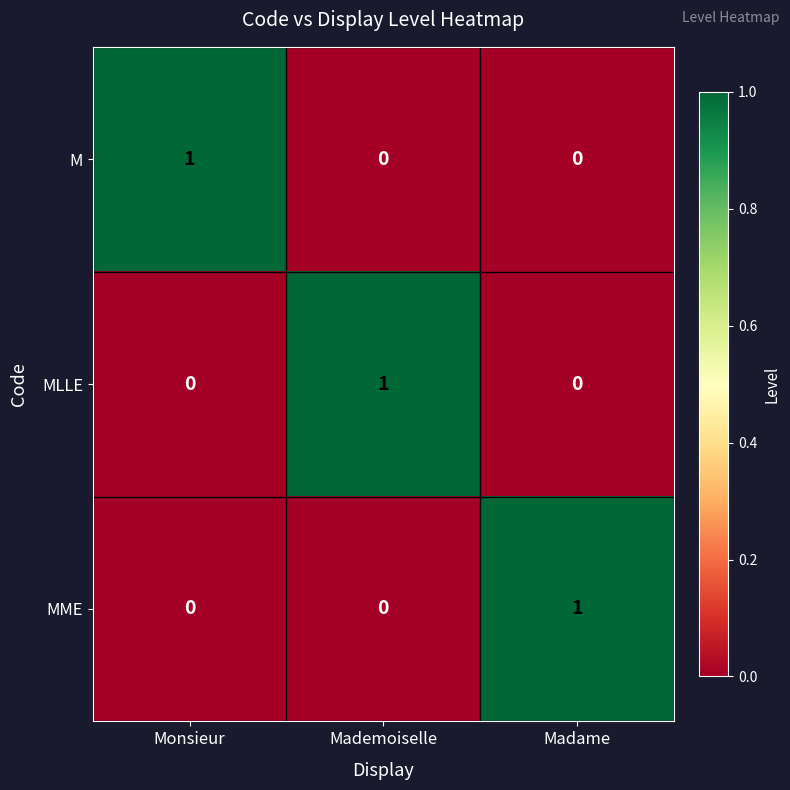

At how many categories does at least one series exceed 0?

3